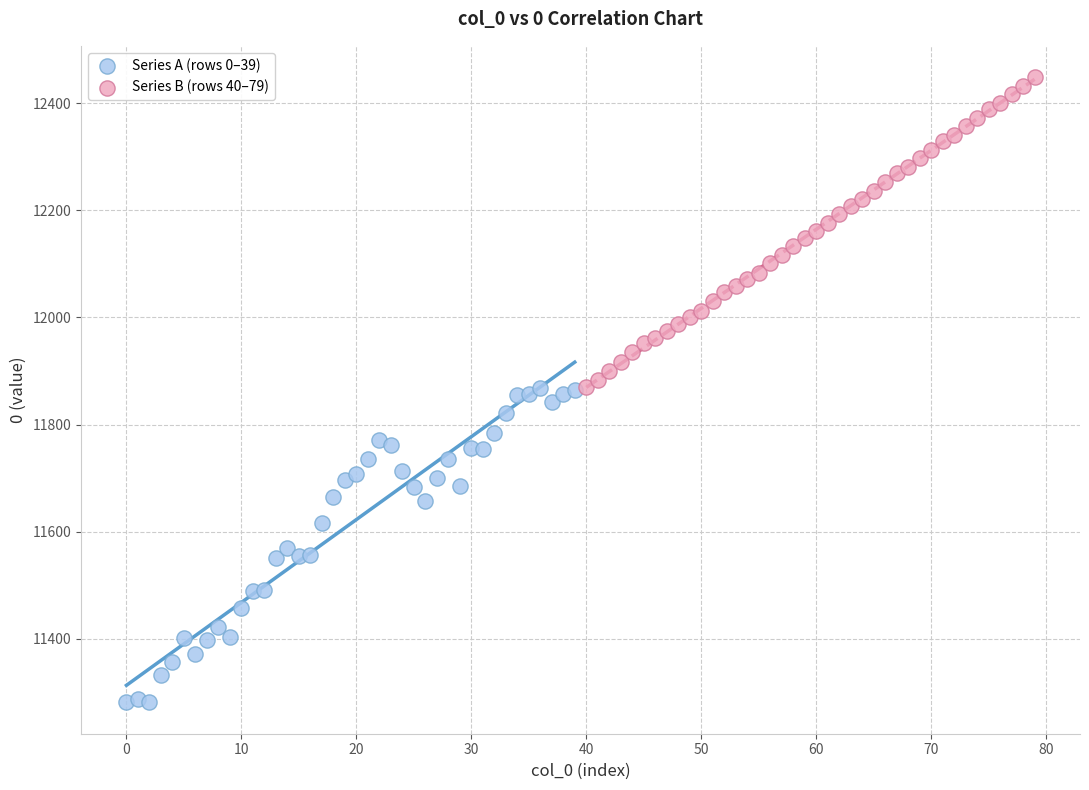

Which series has the largest Y range (max minus min)?

Series A (rows 0–39)